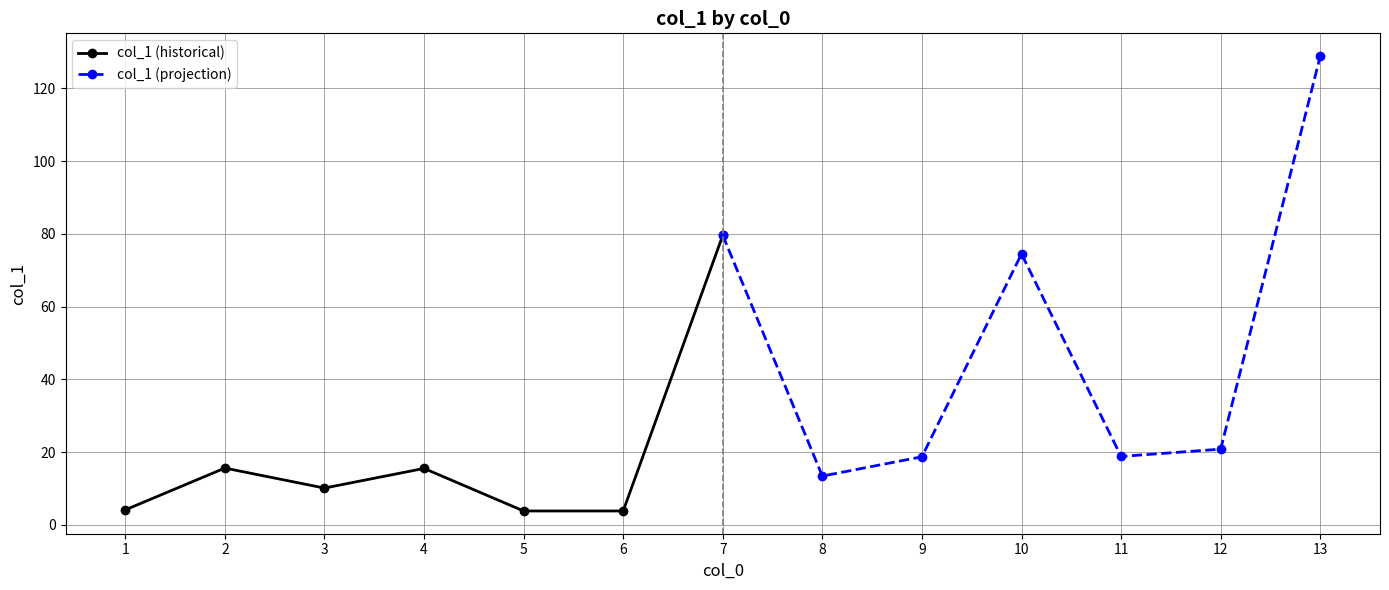

Which series has the widest spread of values?

col_1 (projection)